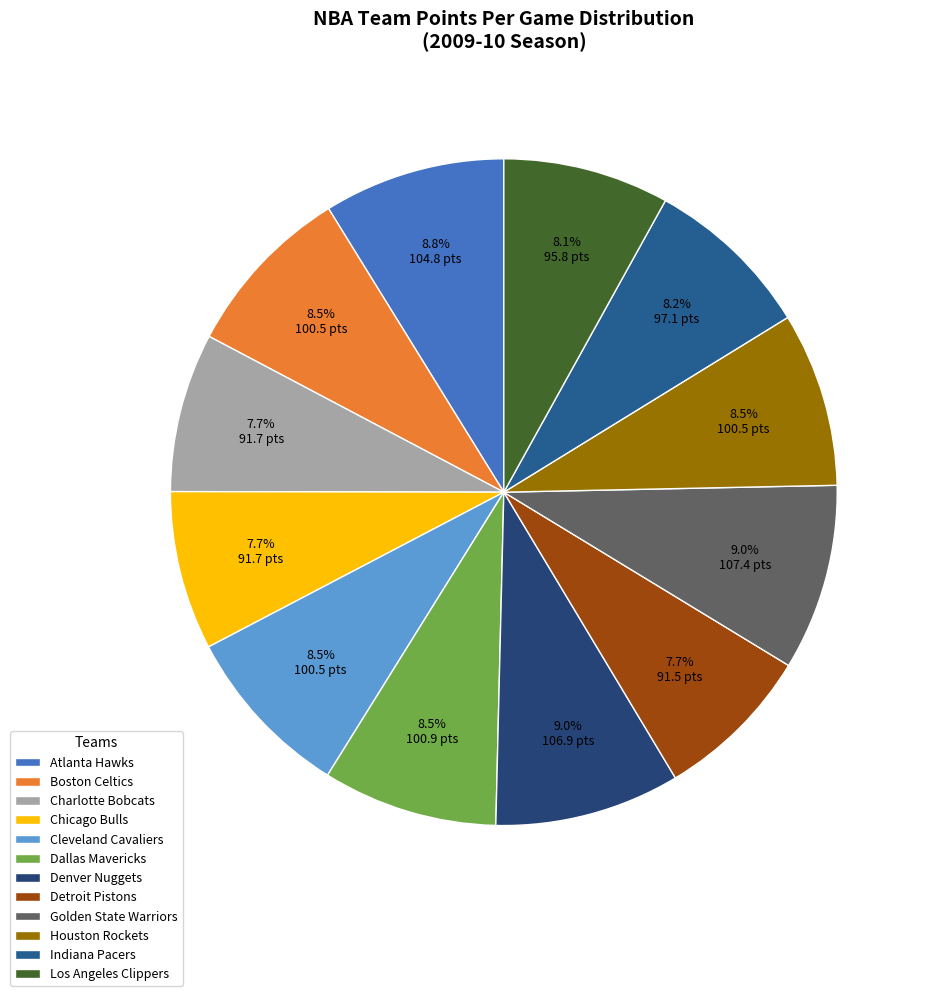

How many slices are in this pie chart?

12